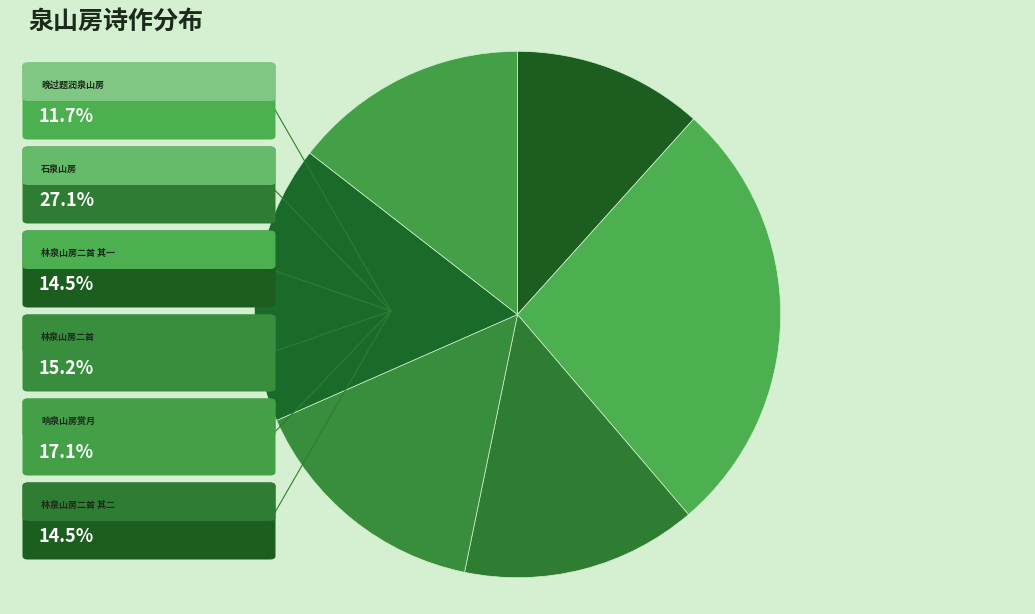

How many slices are in this pie chart?

6